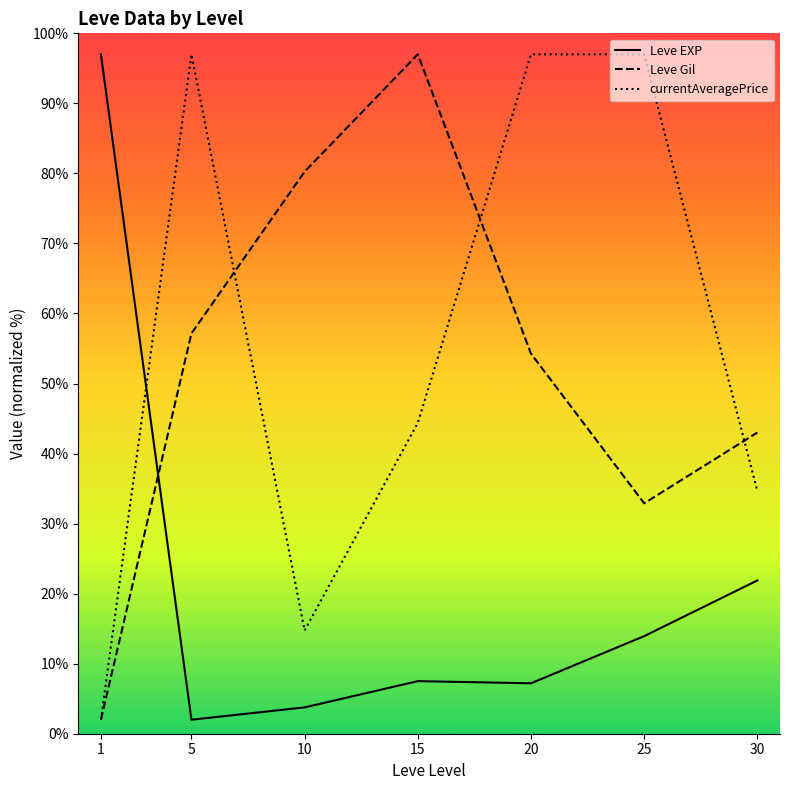

Which series has the largest total across all categories?

currentAveragePrice